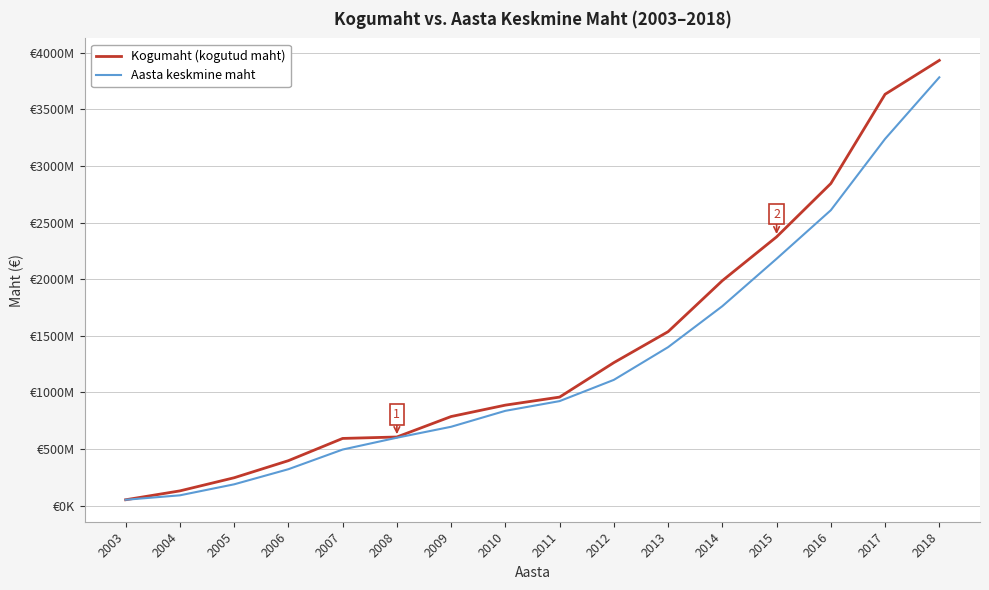

What are all the series names shown in the legend?

Kogumaht (kogutud maht), Aasta keskmine maht